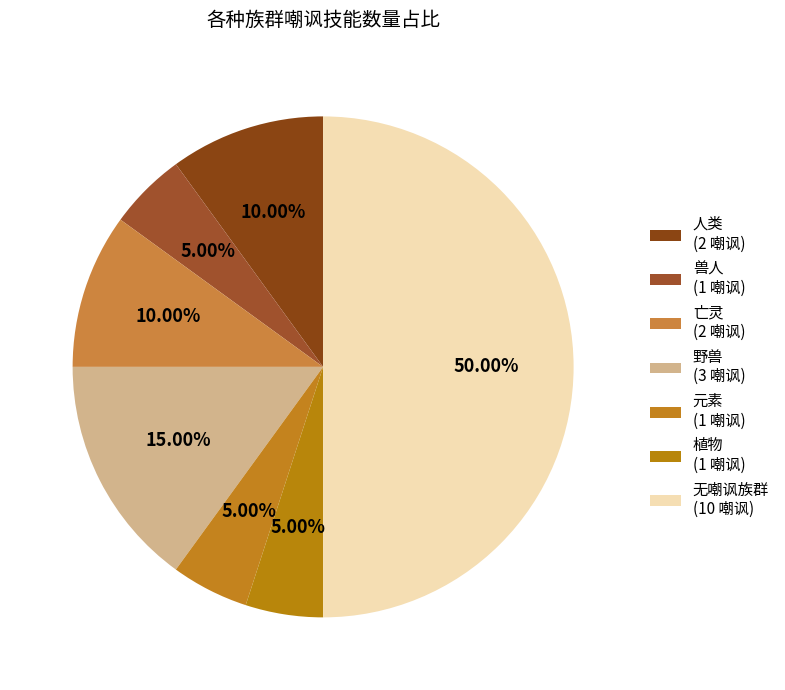

How many segments does this pie chart have?

7